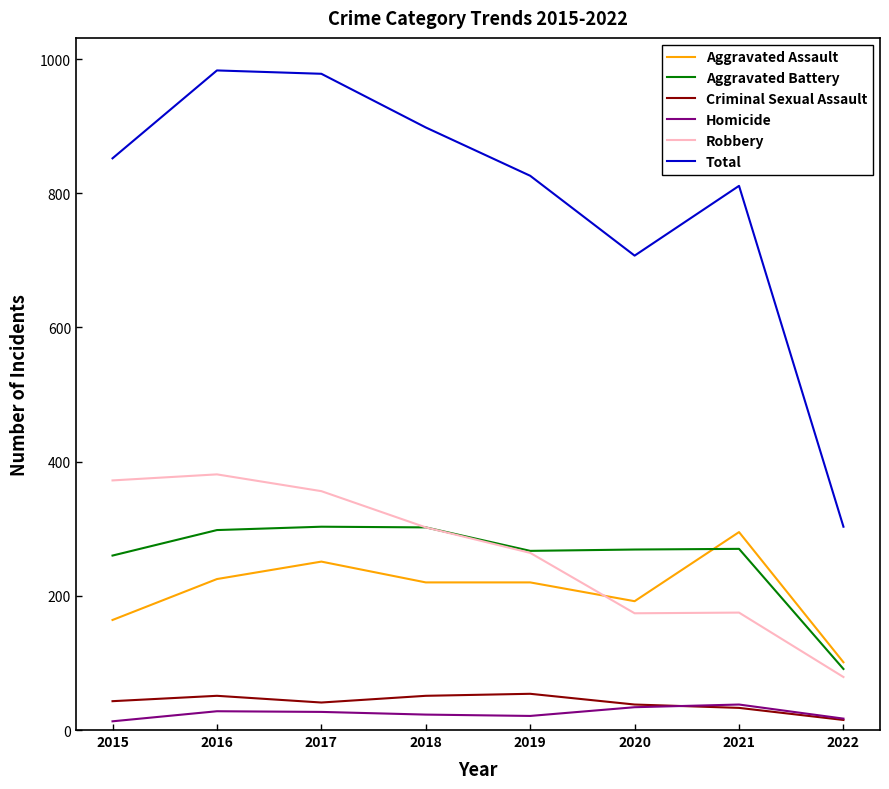

True or false: Total has a value of 274 at 2016.

False